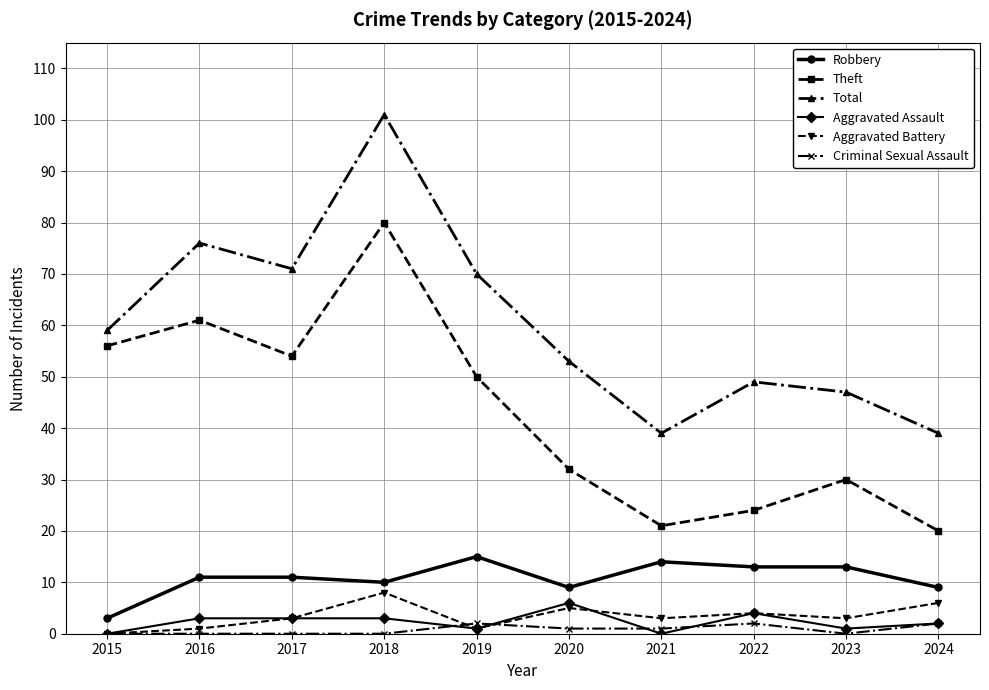

True or false: Aggravated Assault and Total cross at least once.

False